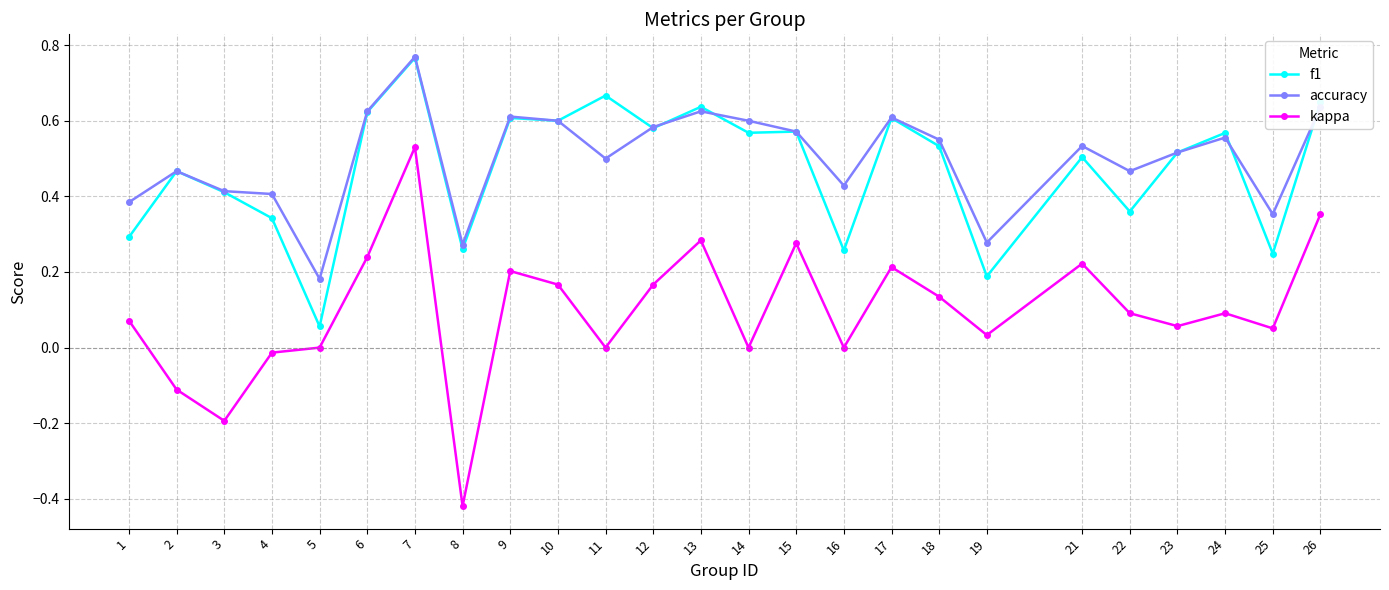

True or false: kappa and accuracy cross at least once.

False